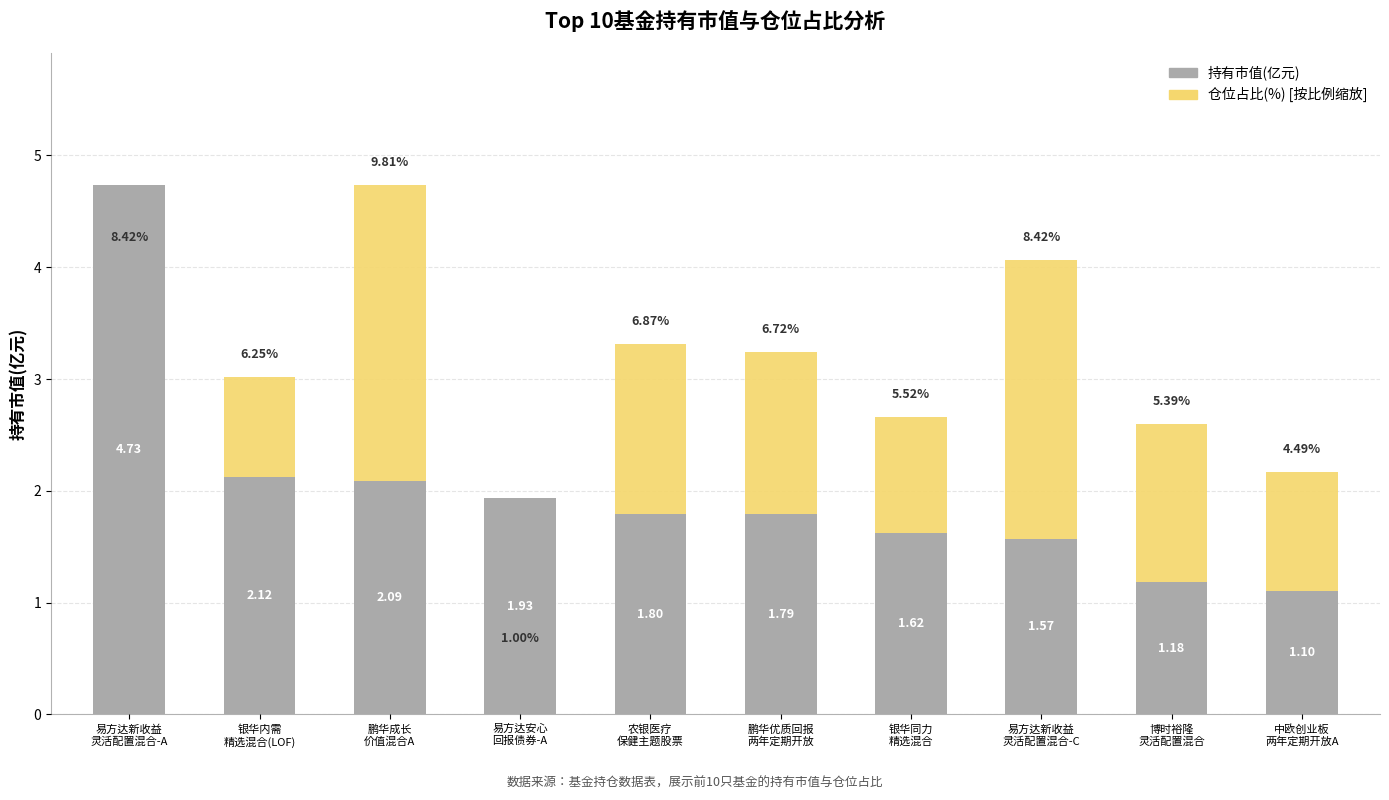

Reading left to right, transcribe all the data shown in this chart.

持有市值(亿元): 4.7	2.1	2.1	1.9	1.8	1.8	1.6	1.6	1.2	1.1
仓位占比(%): 4.1	3.0	4.7	0.5	3.3	3.2	2.7	4.1	2.6	2.2